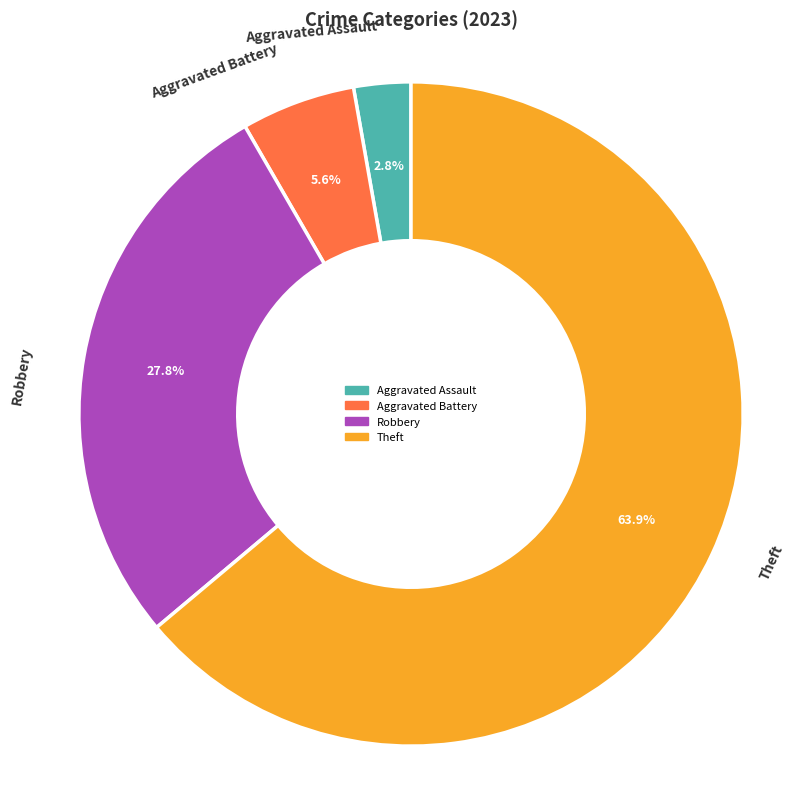

Count the number of slices in the pie.

4